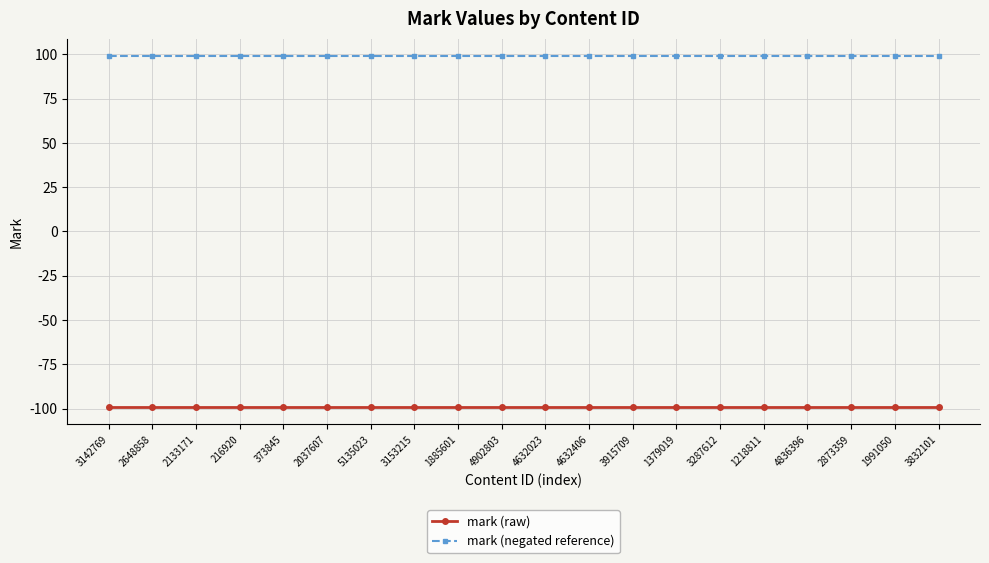

What is the sum of the mark (raw) values at 5135023 and 1991050?

-198